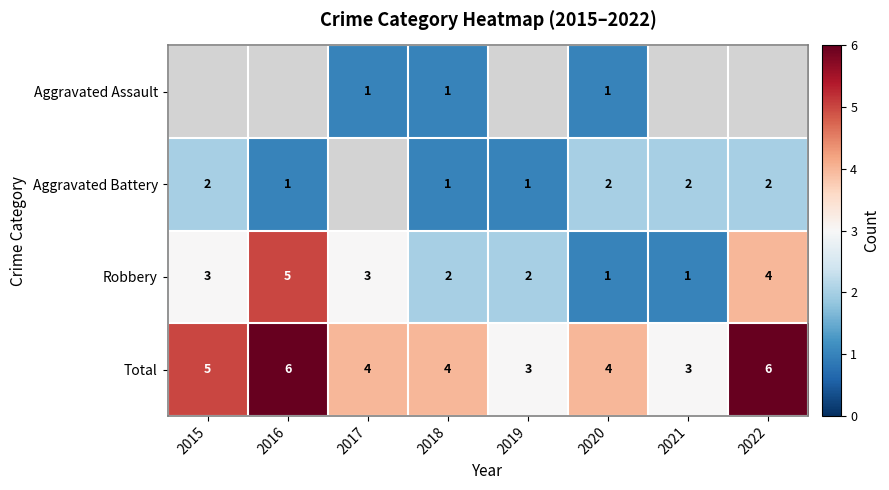

What is the approximate value of Robbery at 2015?

3